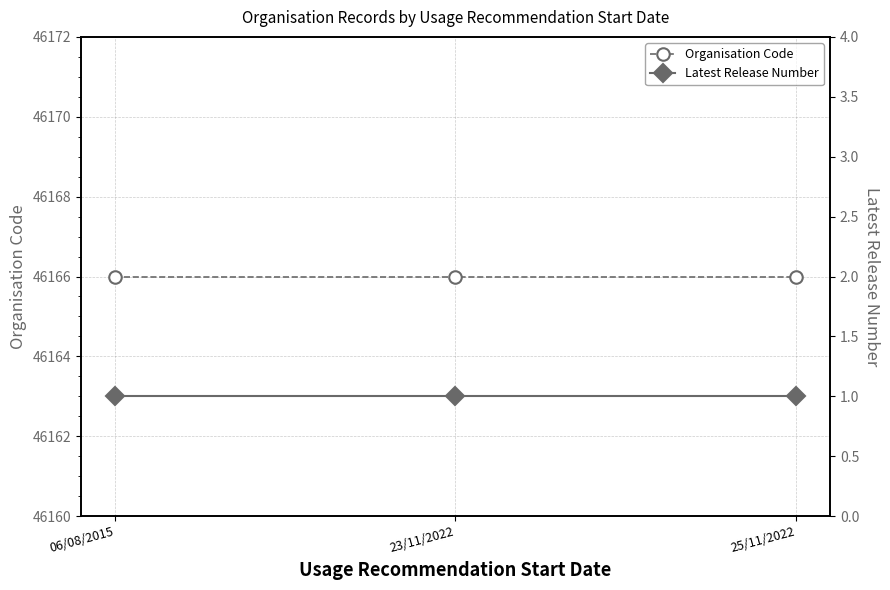

List the labels in order of Organisation Code value, largest first.

06/08/2015, 23/11/2022, 25/11/2022